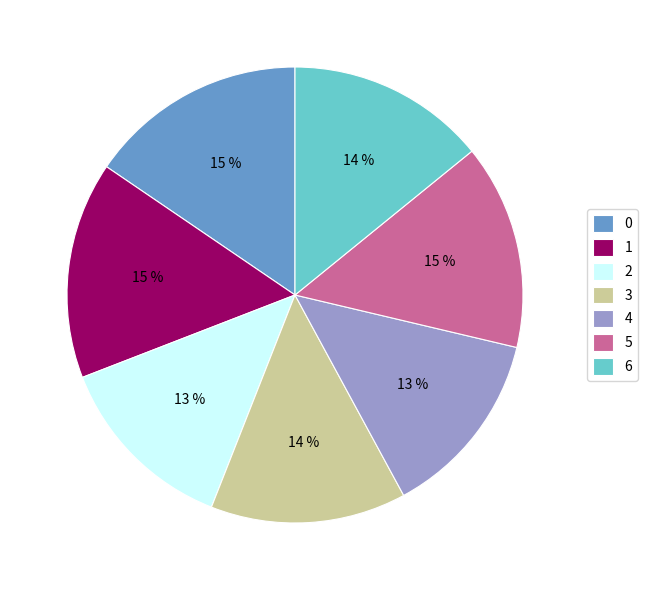

Count the number of slices in the pie.

7